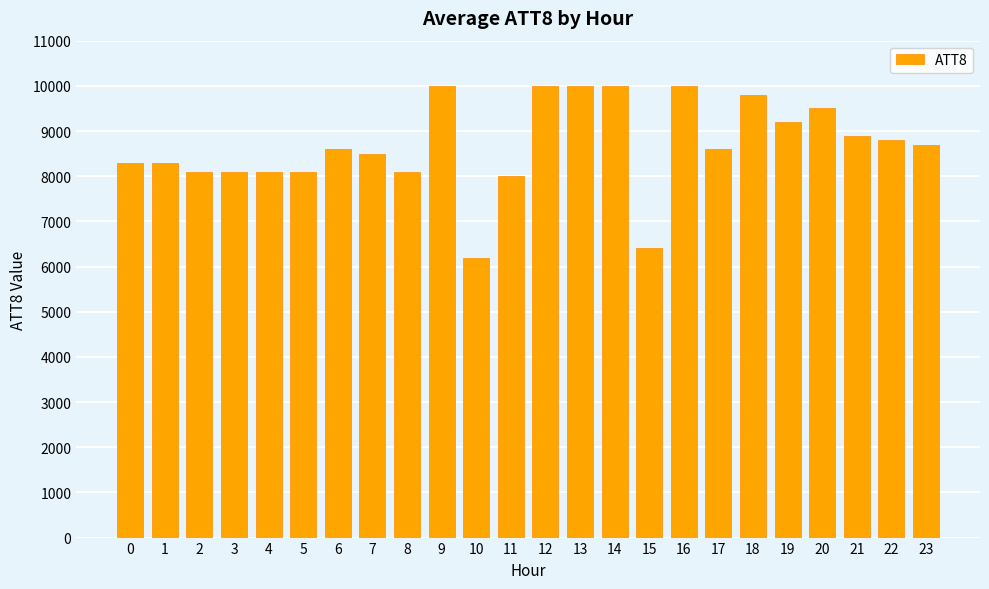

What is the sum of the values at 19 and 23?

17900